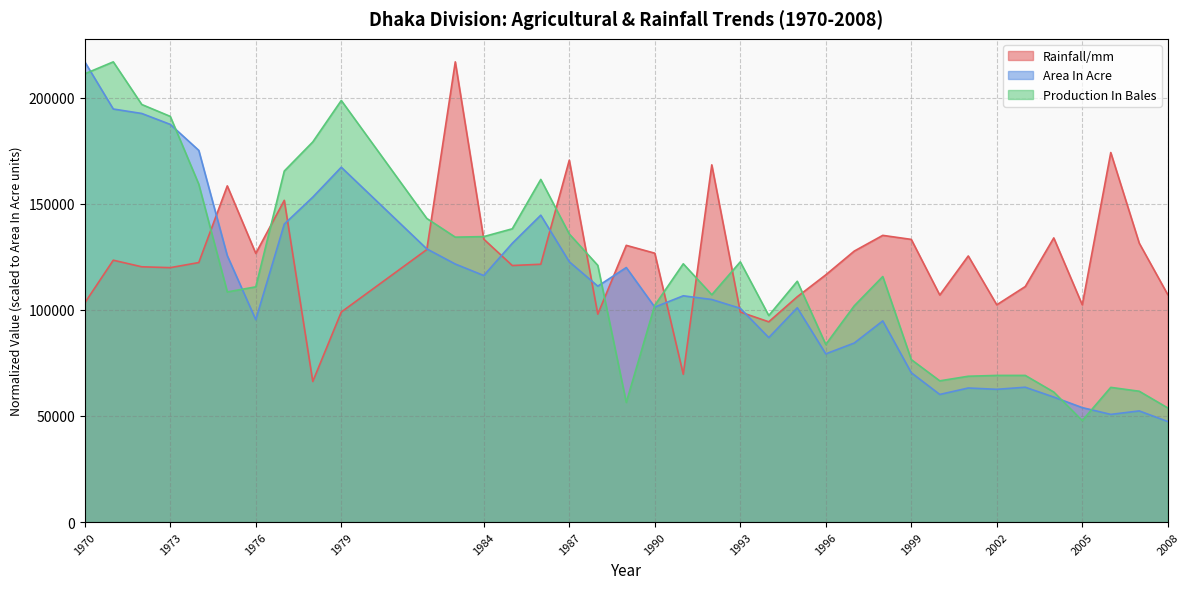

True or false: Area In Acre has more than 2 points higher than both neighbors.

True